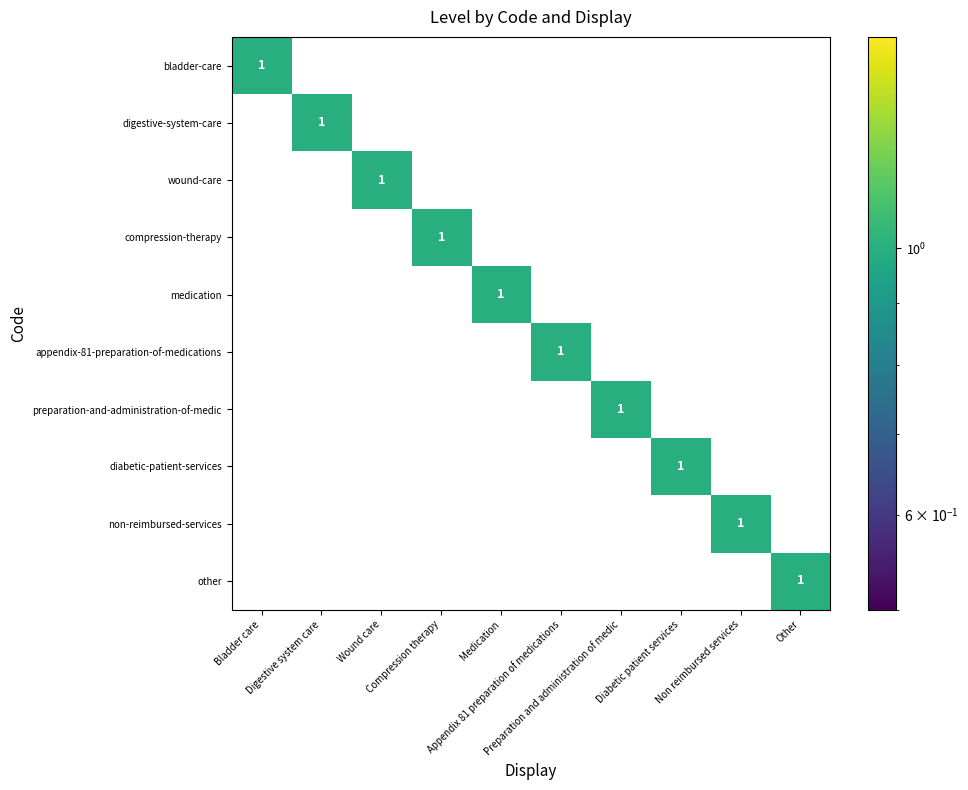

At how many categories does at least one series exceed 0?

10